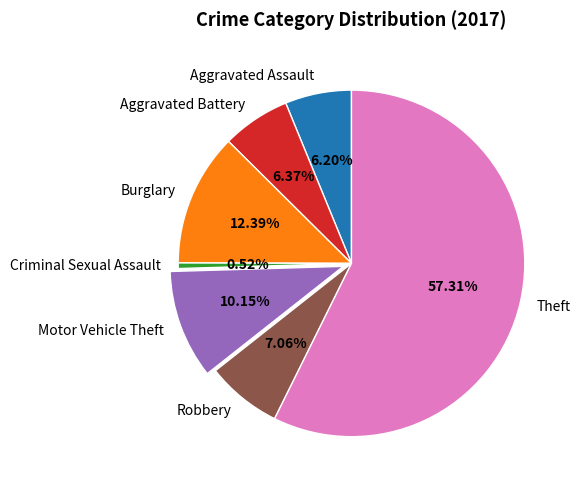

To the nearest percent, what is the average slice percentage?

14%